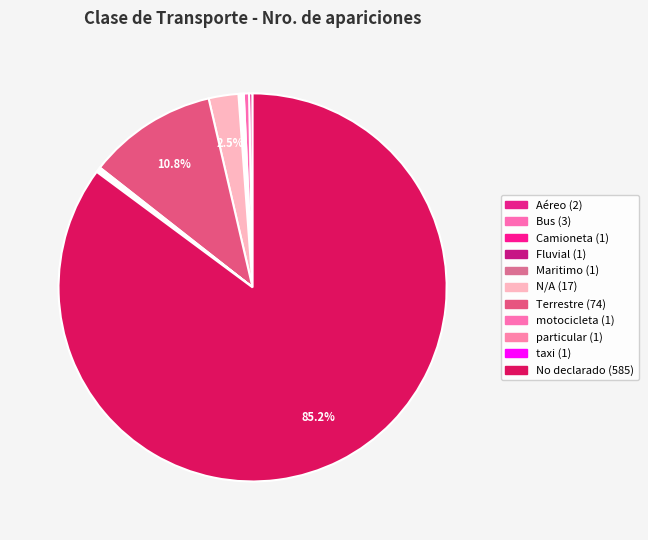

Is the sum of Maritimo and Bus greater than half?

No